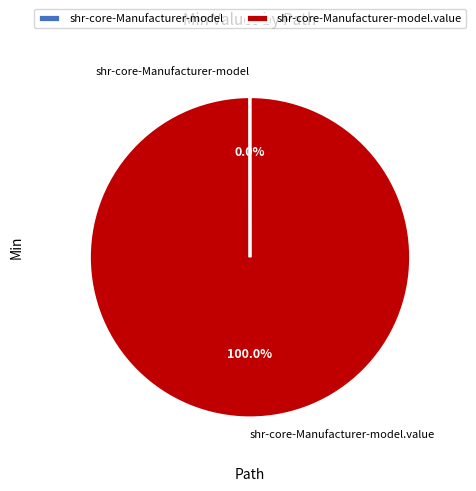

Is there any slice that represents more than half of the pie?

Yes